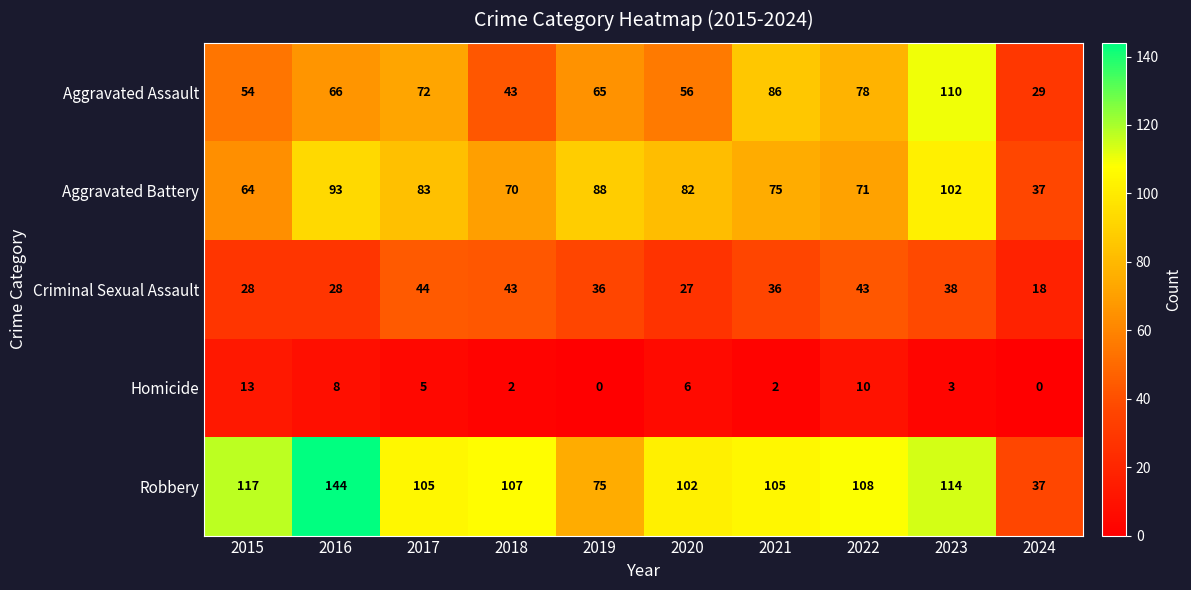

At which label does Robbery reach its peak?

2016